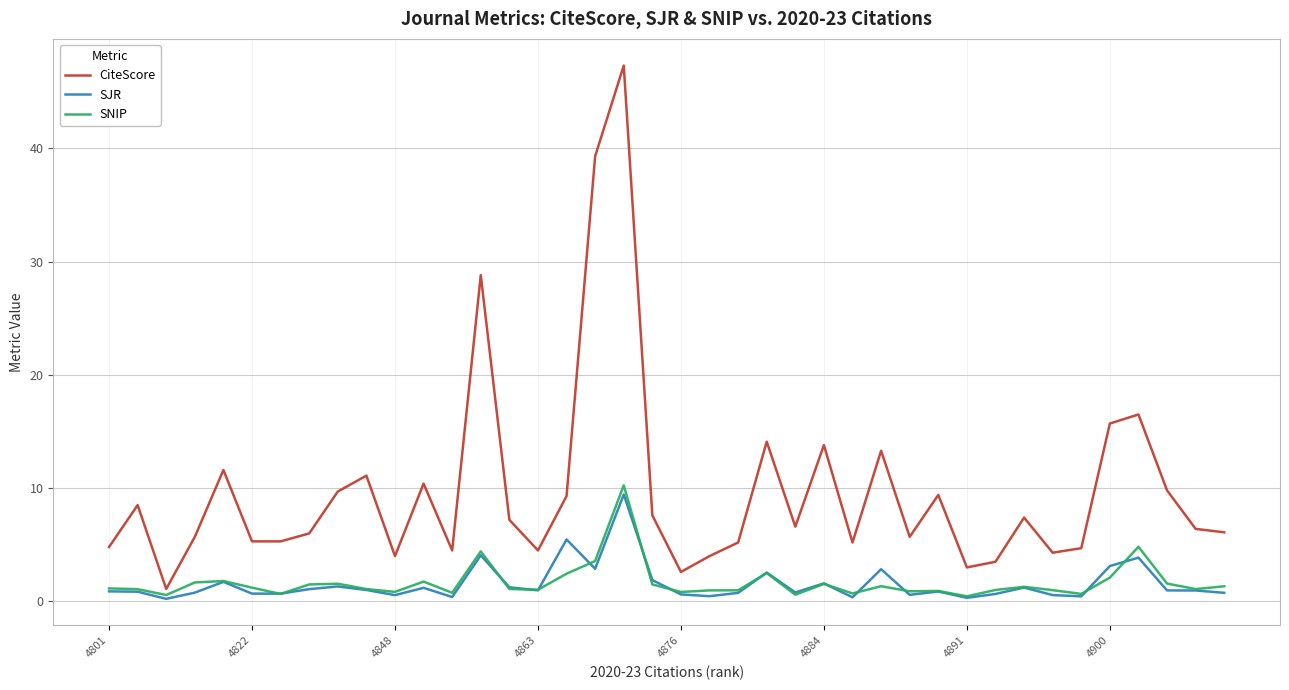

Which series has the largest range (max minus min)?

CiteScore